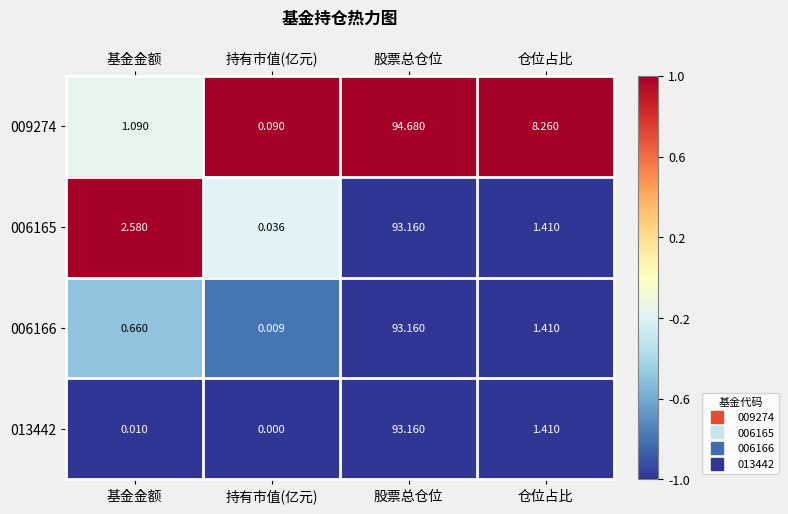

Where does the 013442 series first go above 1?

股票总仓位